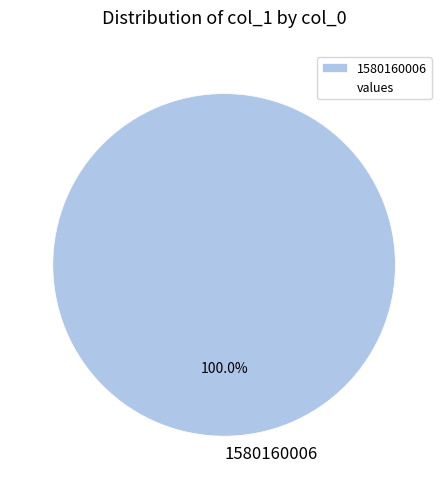

Which slice represents more than half of the pie?

1580160006